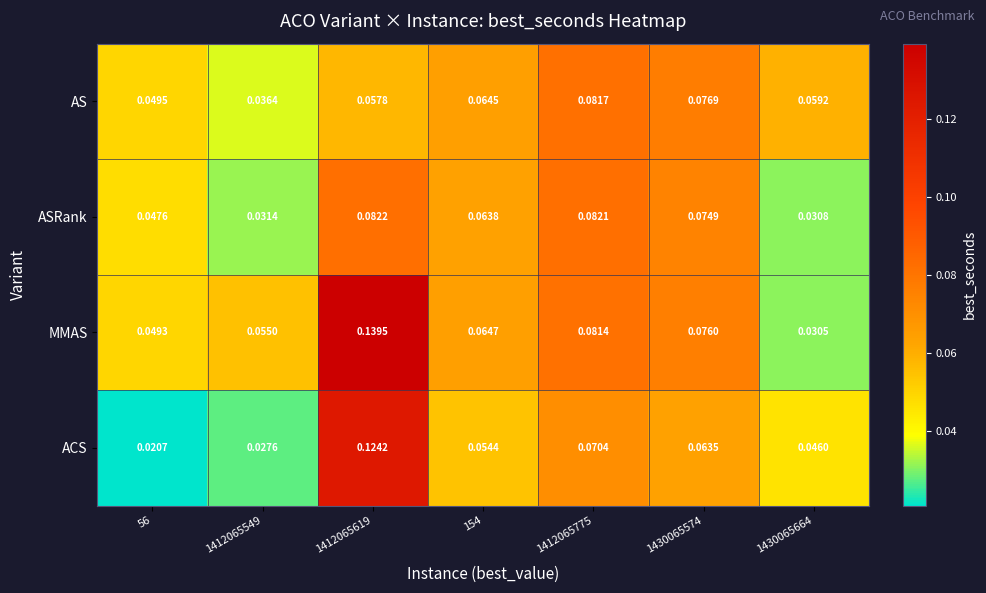

At 1430065664, list the series in order from smallest to largest.

MMAS, ASRank, ACS, AS